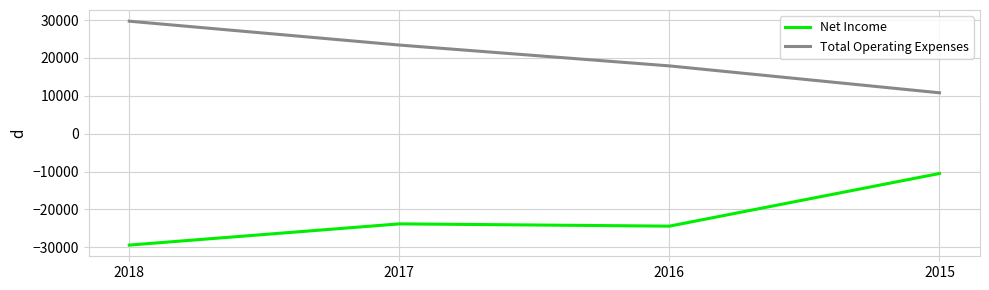

Reading left to right, list all the values displayed in this chart.

Net Income: -29400	-23800	-24400	-10500
Total Operating Expenses: 29700	23400	17900	10800